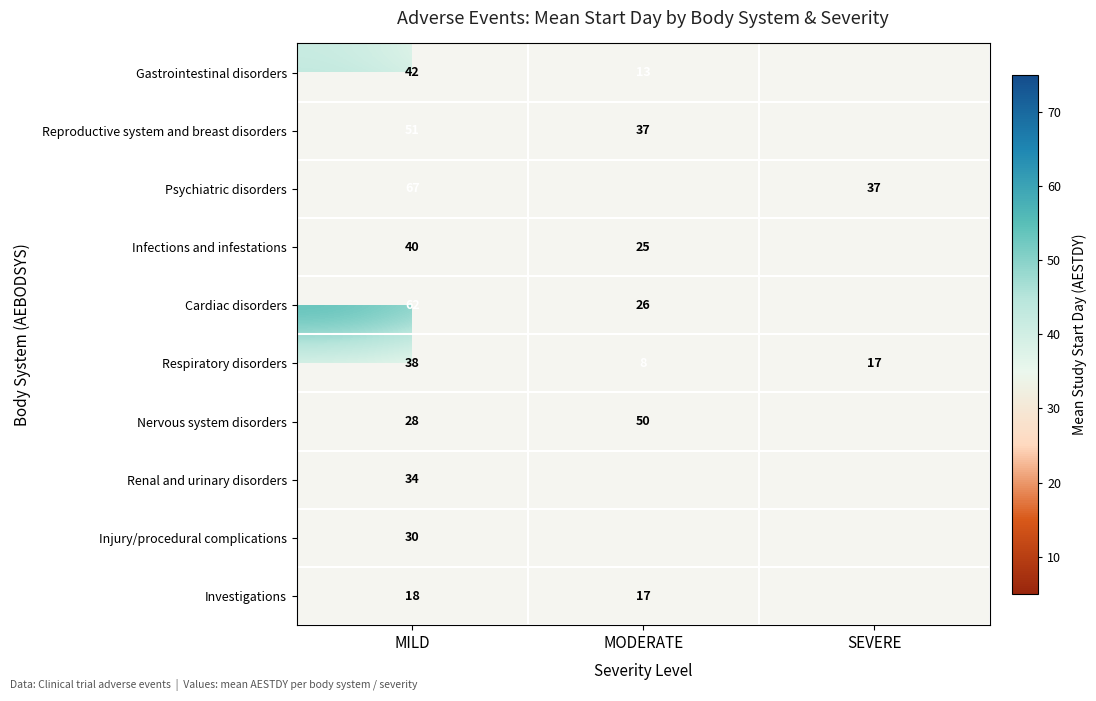

What is the spread (max minus min) of values at MODERATE?

42.0